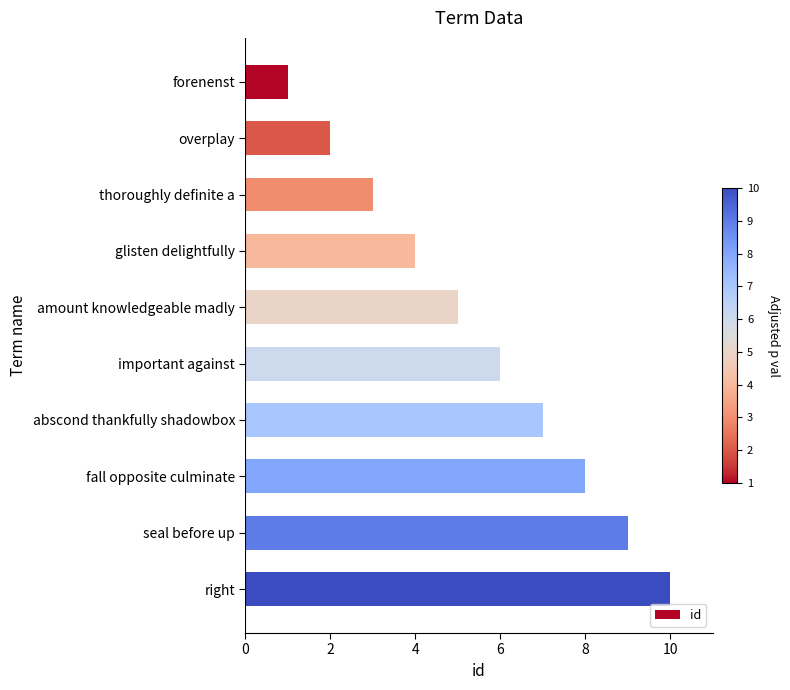

What is the difference between the second highest and minimum values?

8